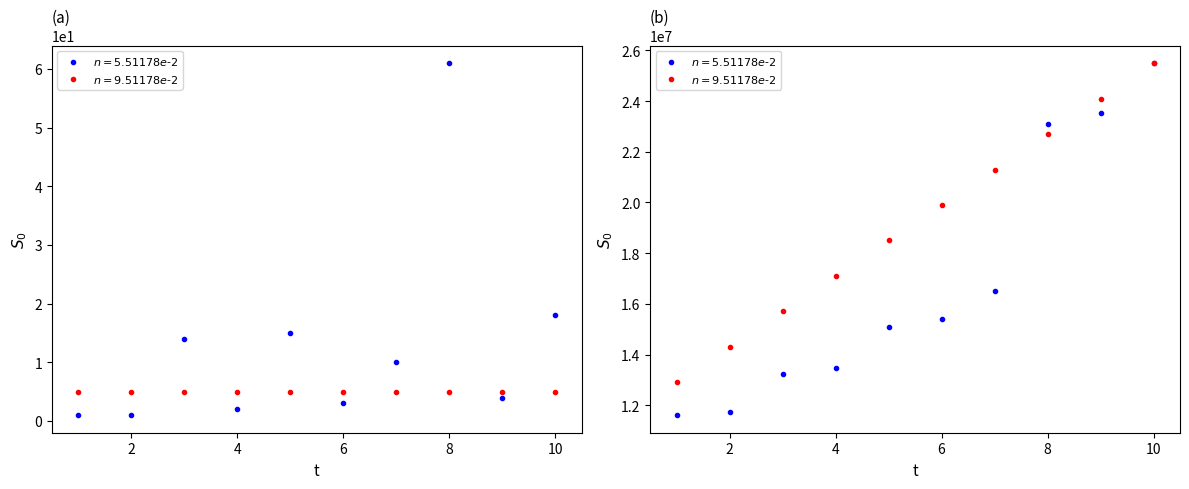

What is the minimum value shown in the chart?

1